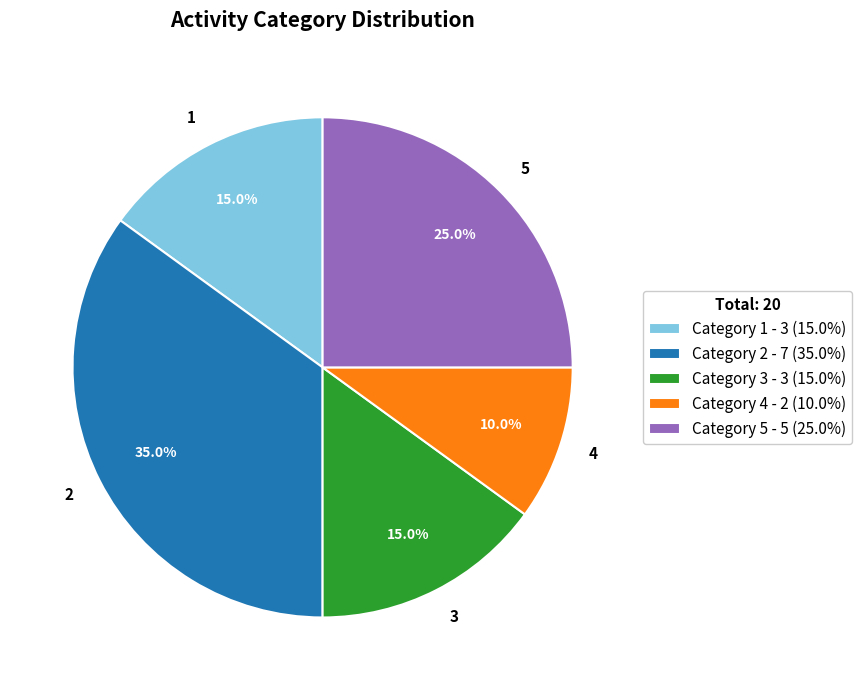

Does any single category account for the majority?

No